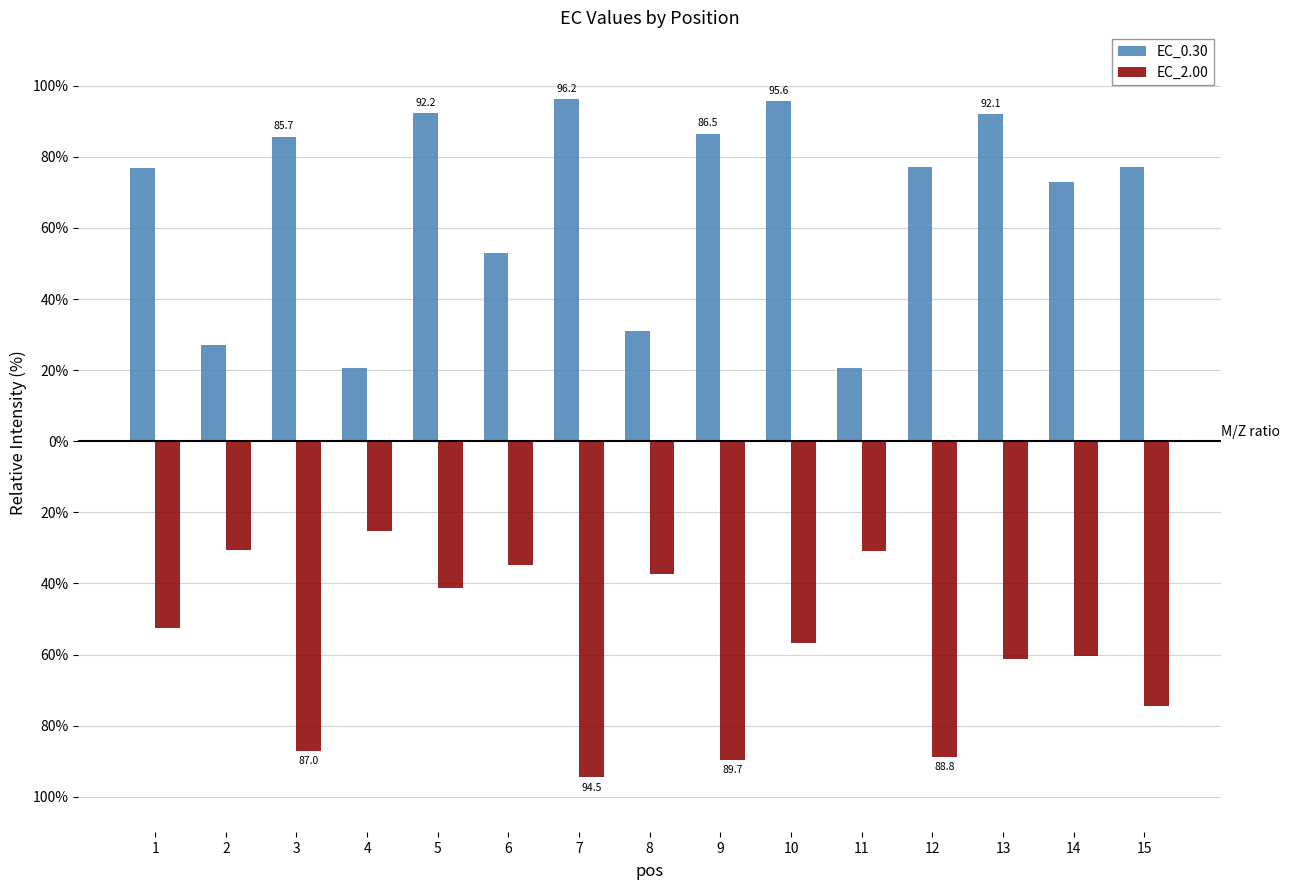

What is the greatest value displayed?

96.2